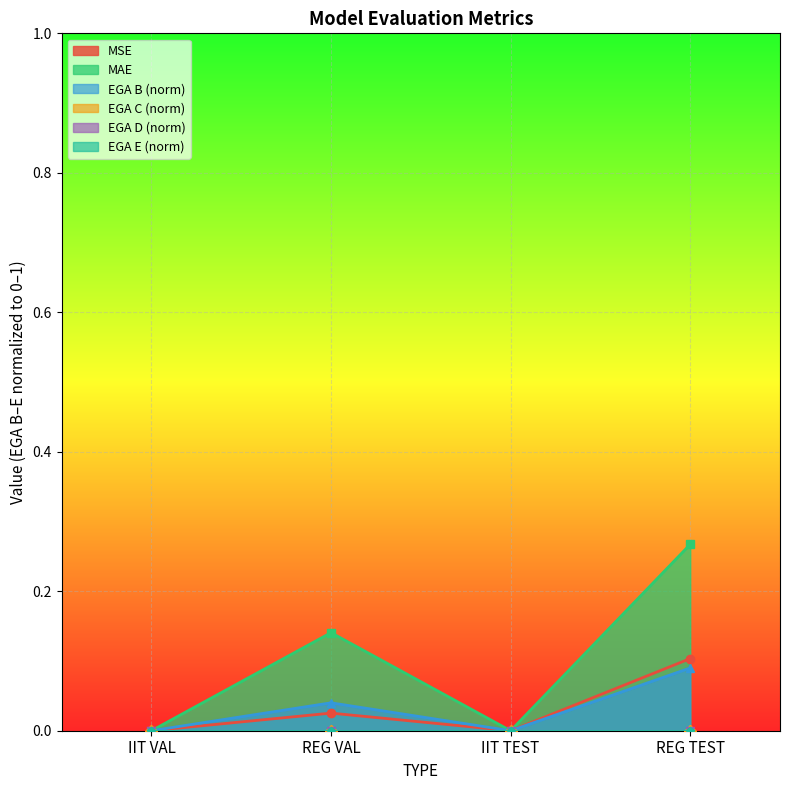

Which series has the largest total across all categories?

MAE